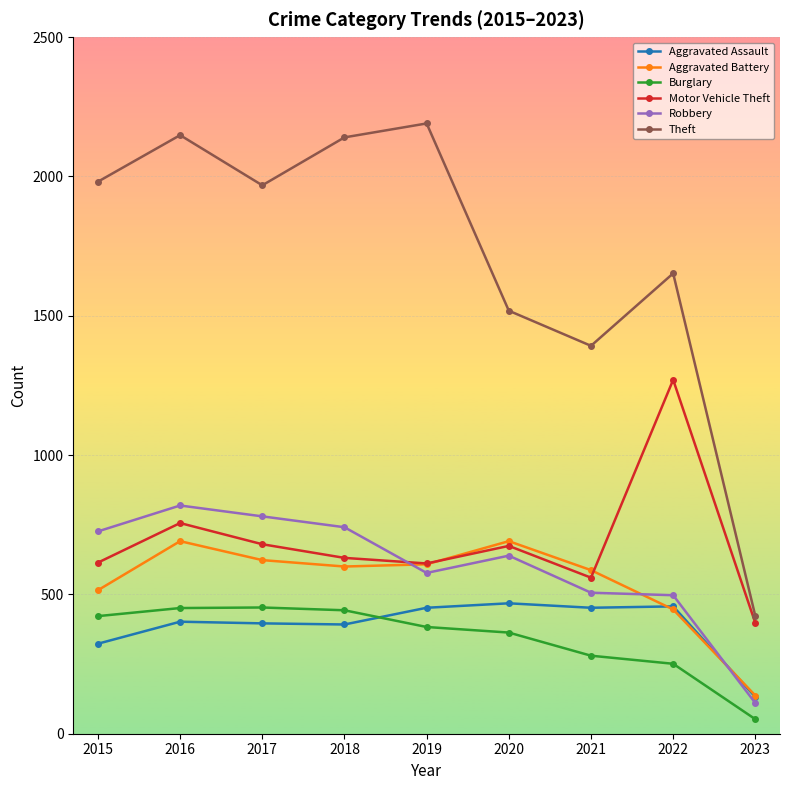

Which label corresponds to the smallest value in the chart?

2023